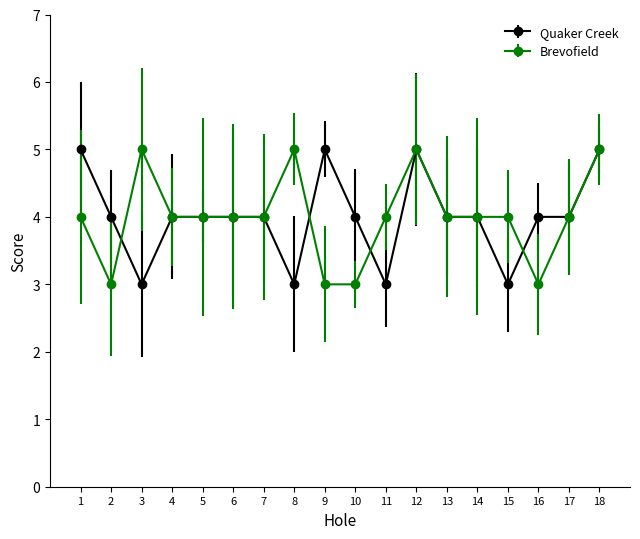

Where is the first local maximum for Brevofield?

3